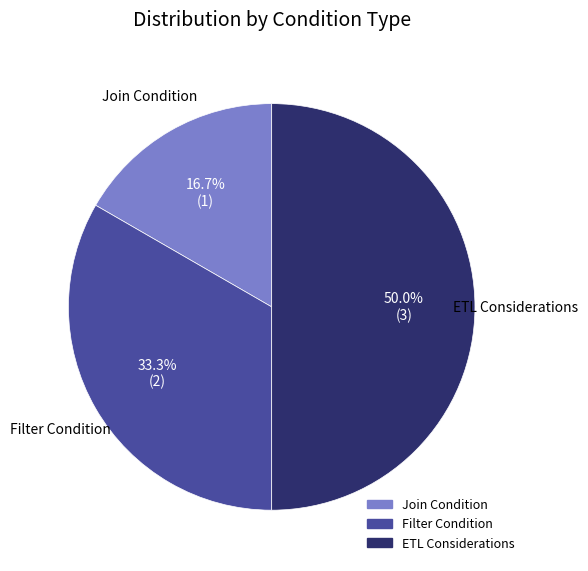

Which has a higher value, Filter Condition or Join Condition?

Filter Condition